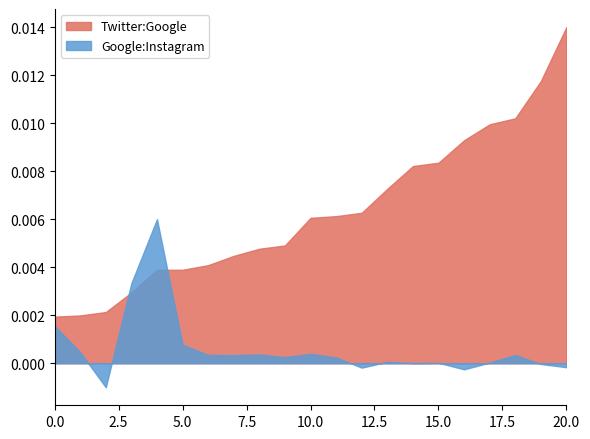

List the series in order of their peak value, lowest first.

Google:Instagram, Twitter:Google